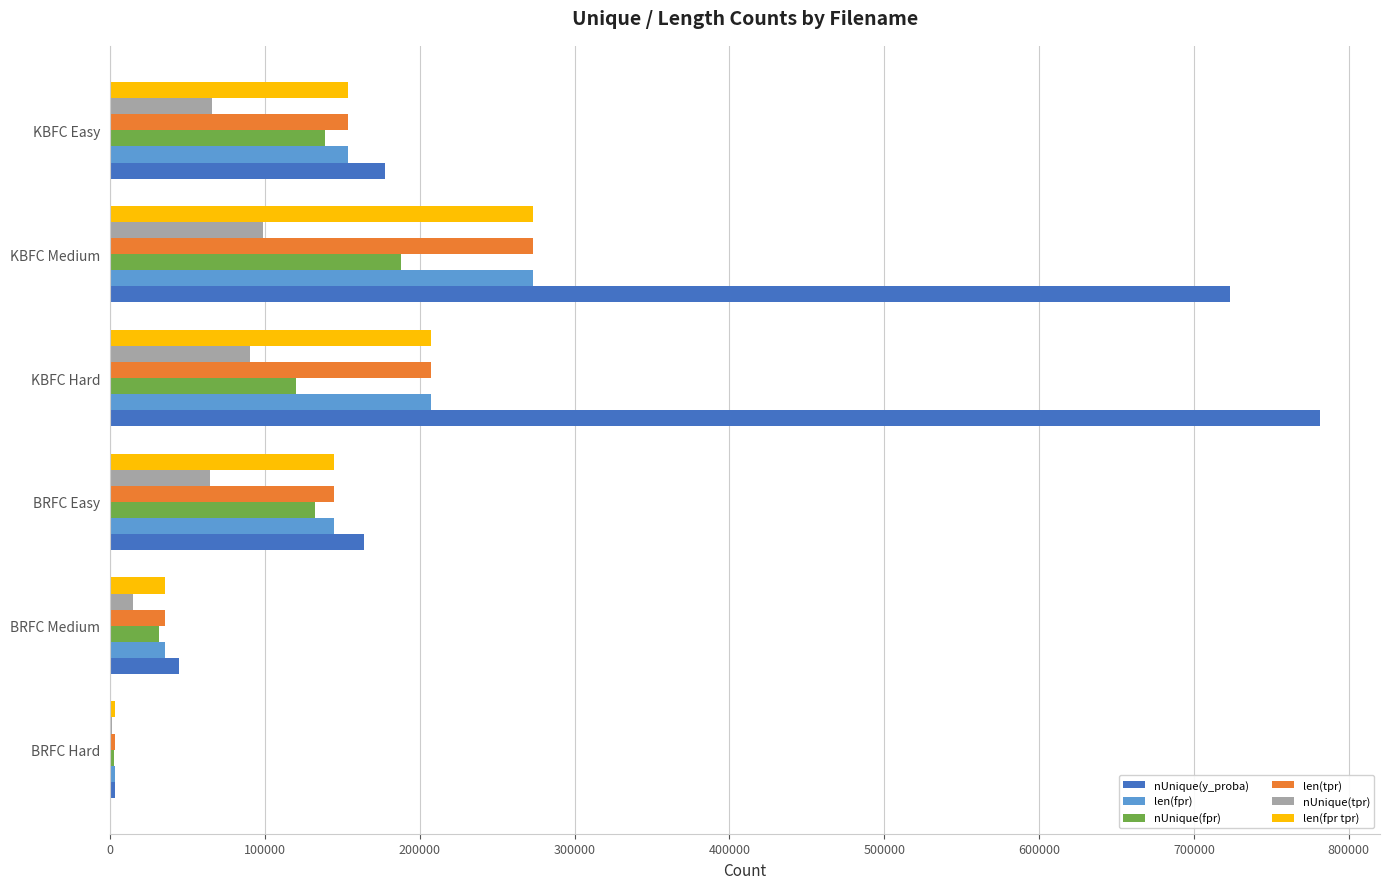

True or false: len(fpr) has a value of 190610 at BRFC Easy.

False